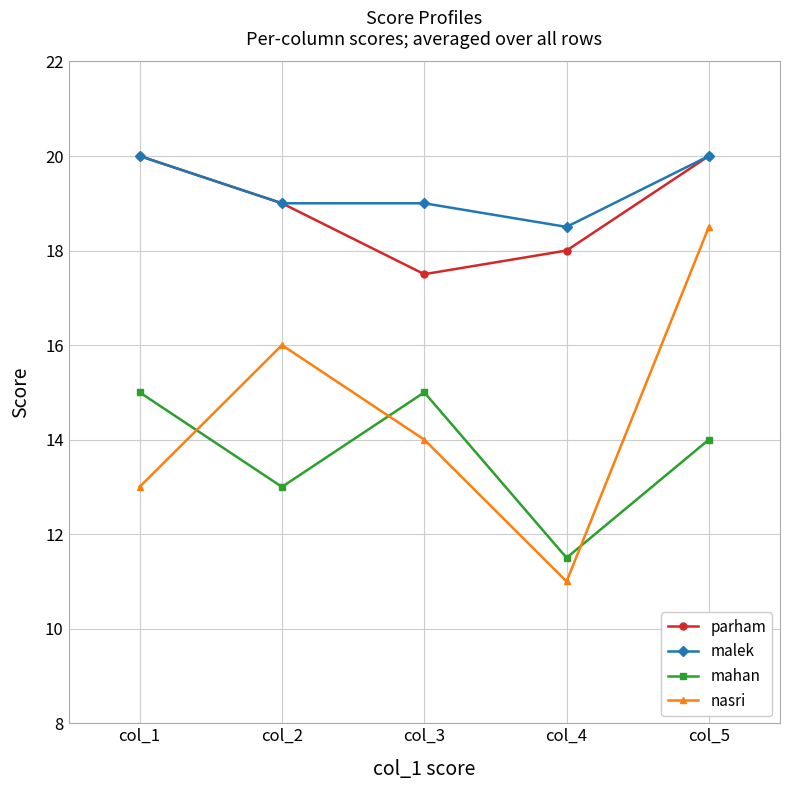

True or false: nasri has a value of 7.6 at col_5.

False